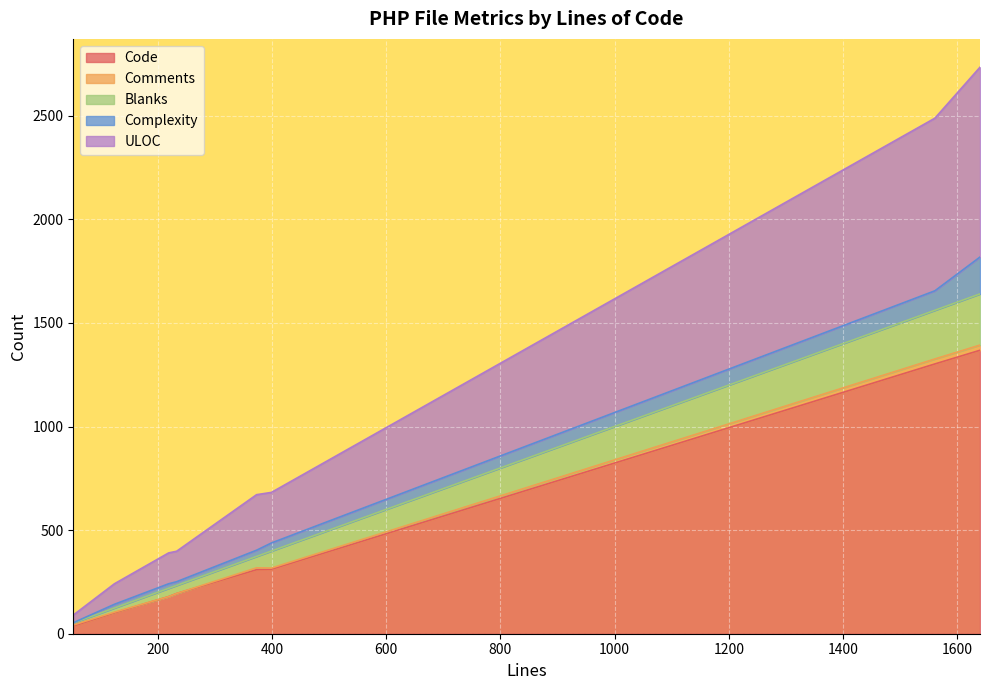

What is the sum of all Comments values?

72